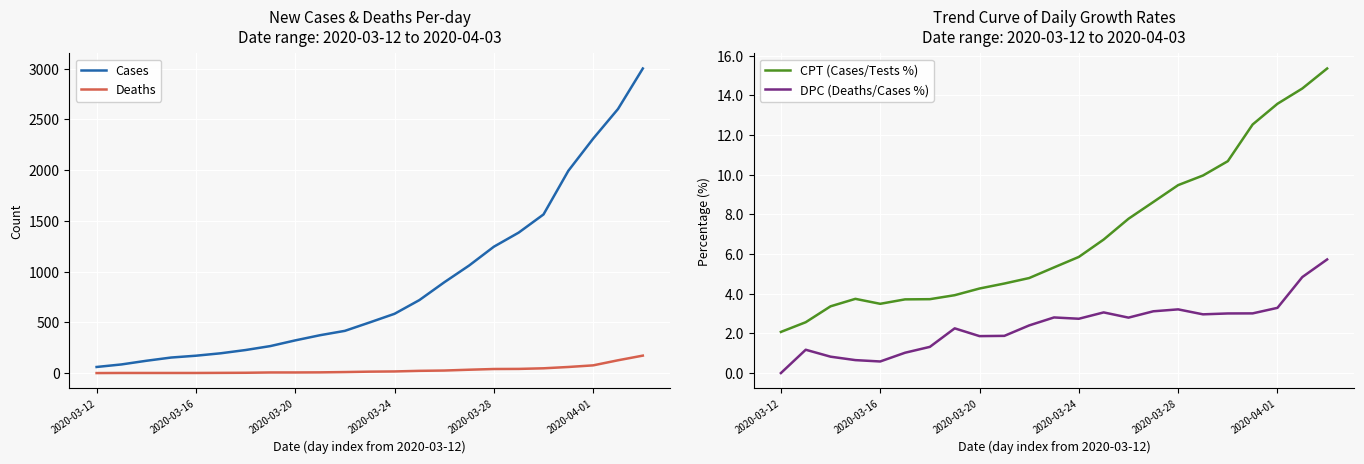

Which category has the lowest value across all series?

2020-03-12